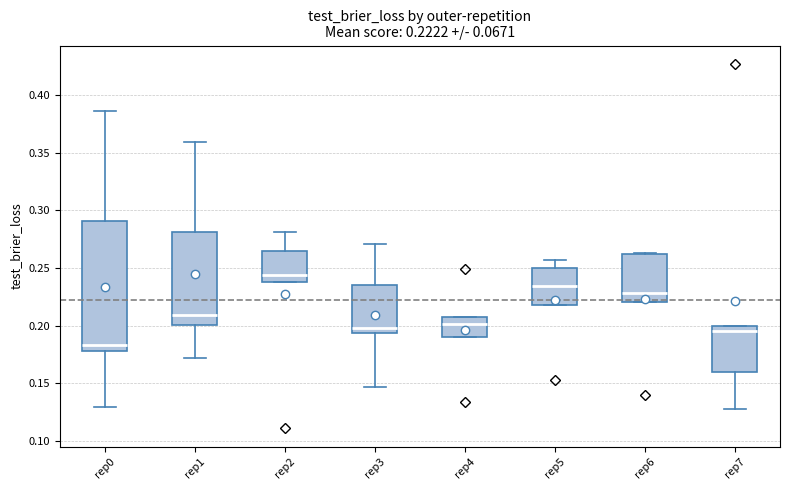

Which box has the lowest median line?

rep0